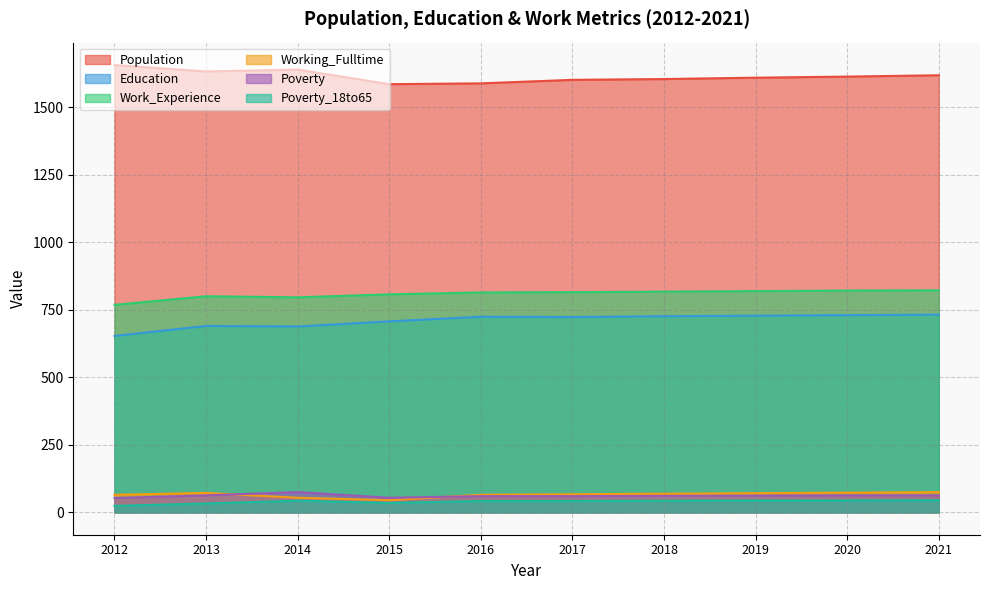

At which category does Poverty_18to65 reach its first local valley?

2015